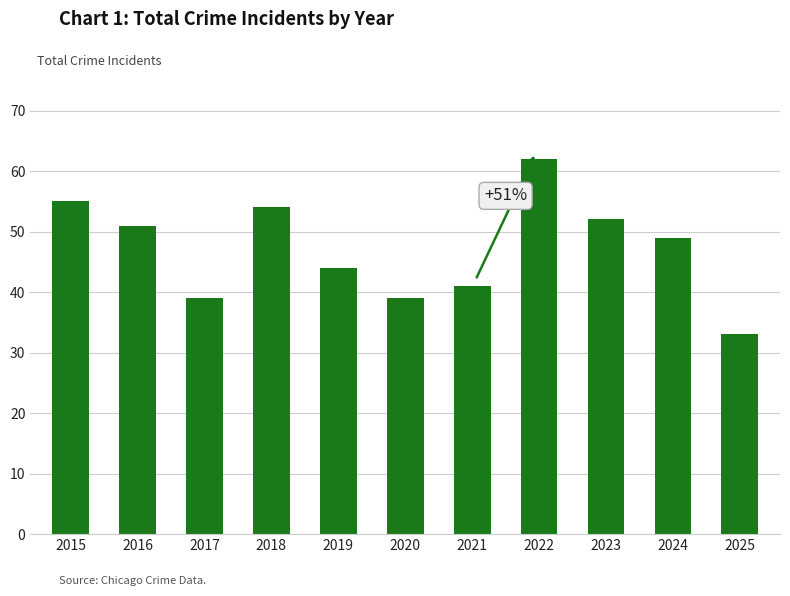

What is the sum of the values at 2020 and 2022?

101